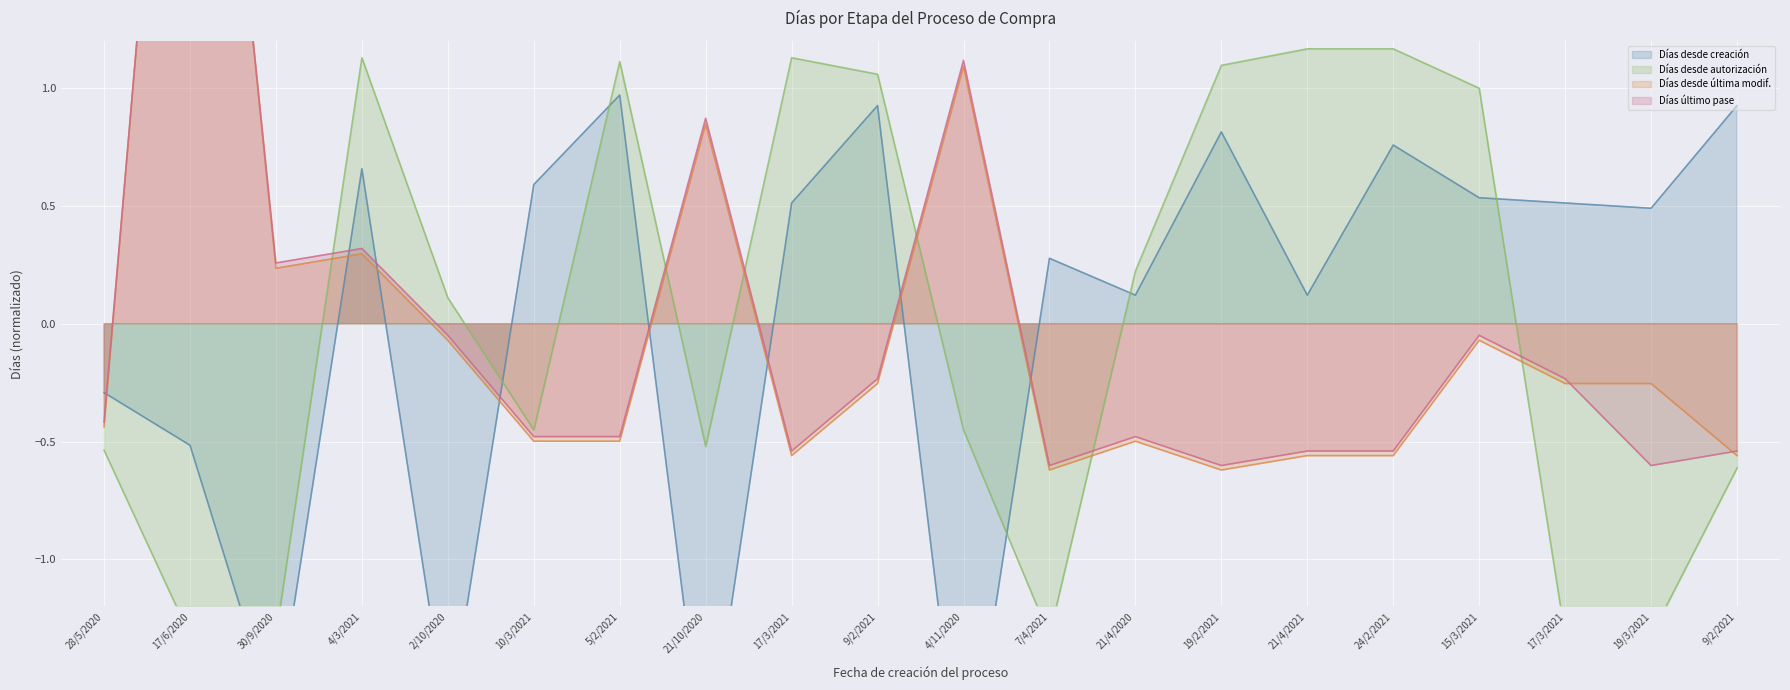

What is the value of the Días último pase point at the 12th from the left?

-0.6